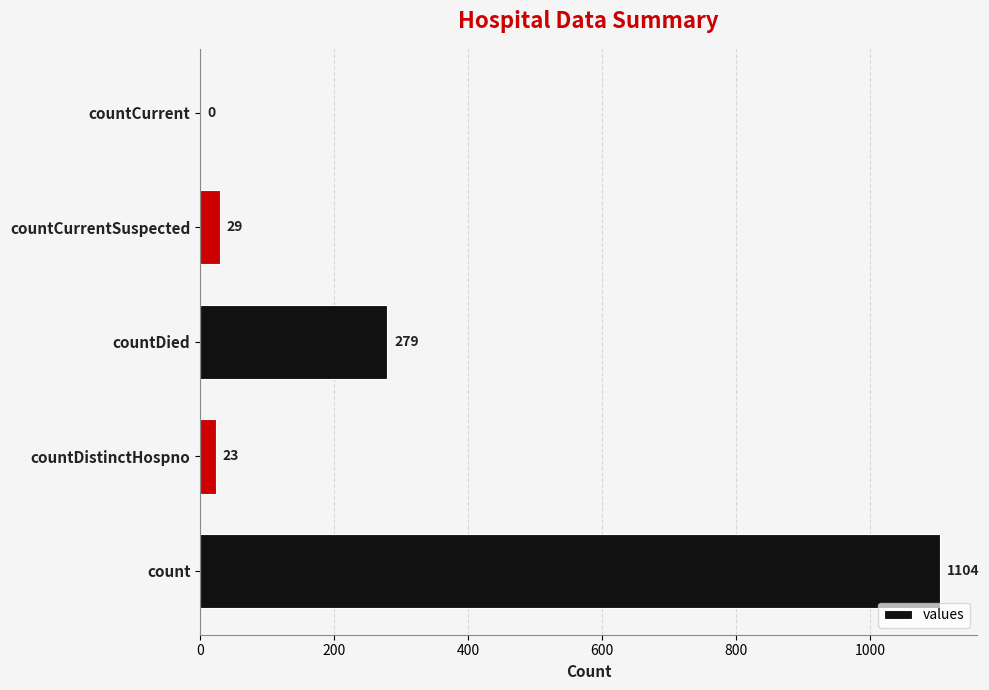

What is the change in value from countDistinctHospno to countCurrent?

-23